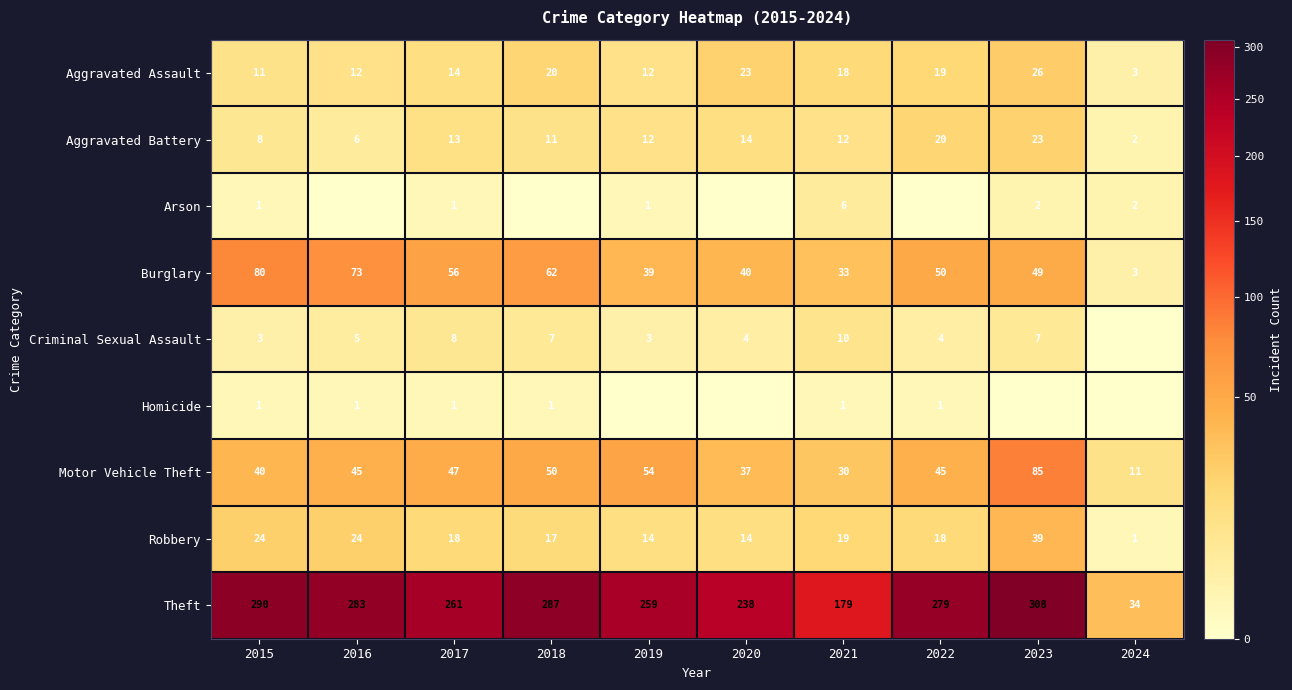

True or false: Motor Vehicle Theft has a value of 37 at 2020.

True